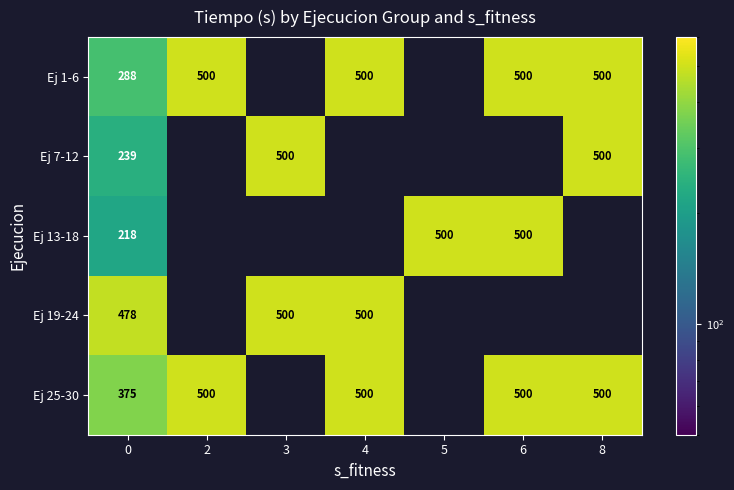

True or false: Ej 7-12 has a value of 706.8 at 3.

False